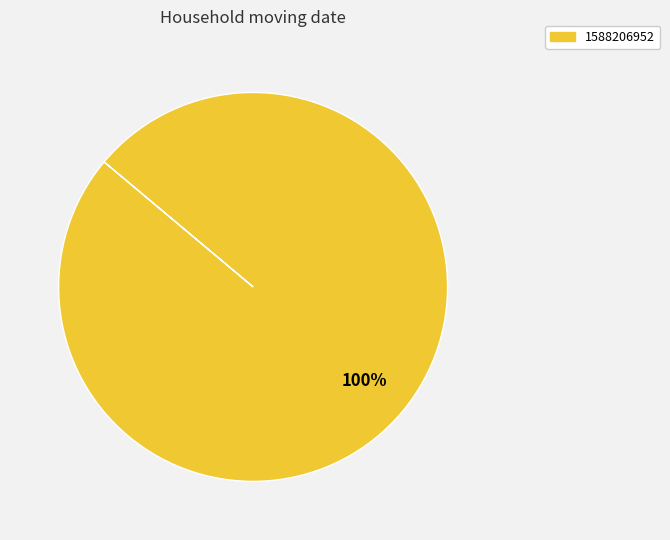

Does any single category account for the majority?

Yes